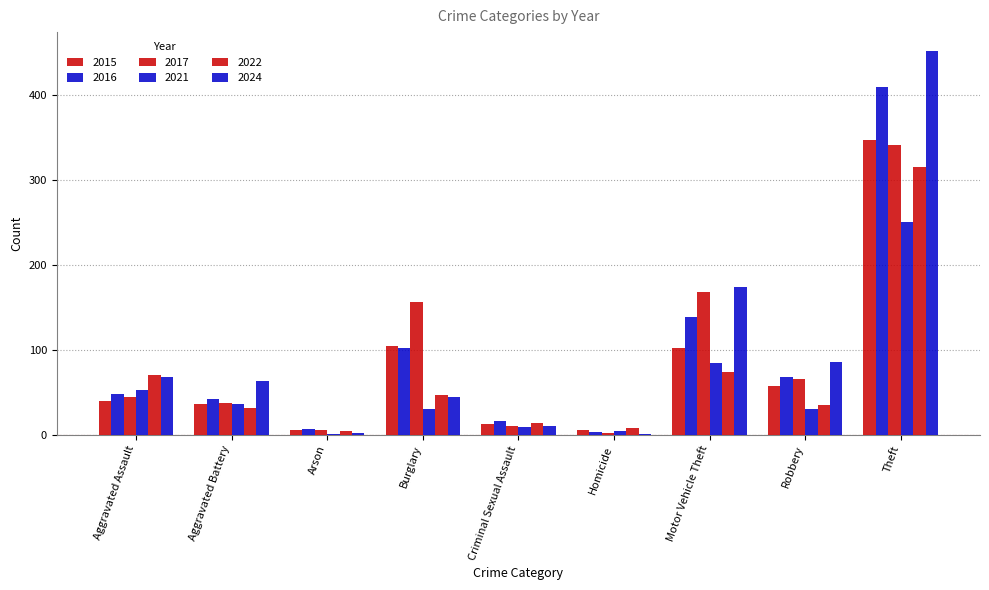

How many distinct data groups are displayed?

6